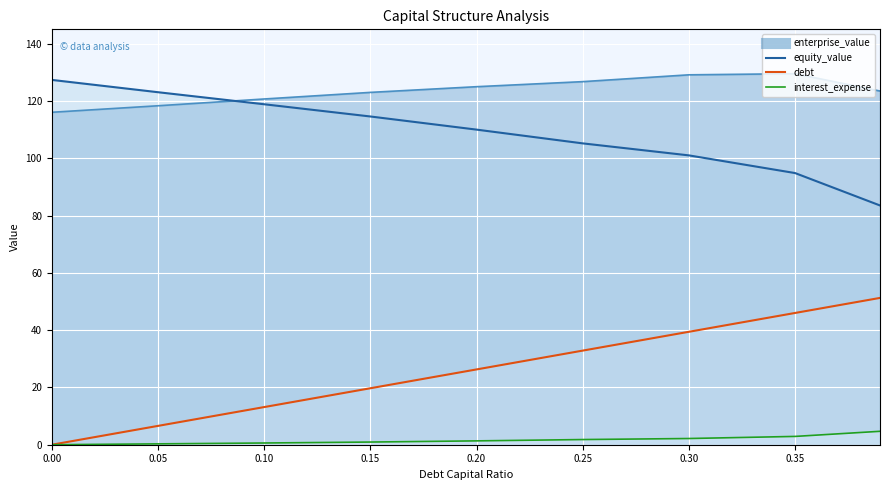

True or false: interest_expense has more than 1 interior local peaks.

False